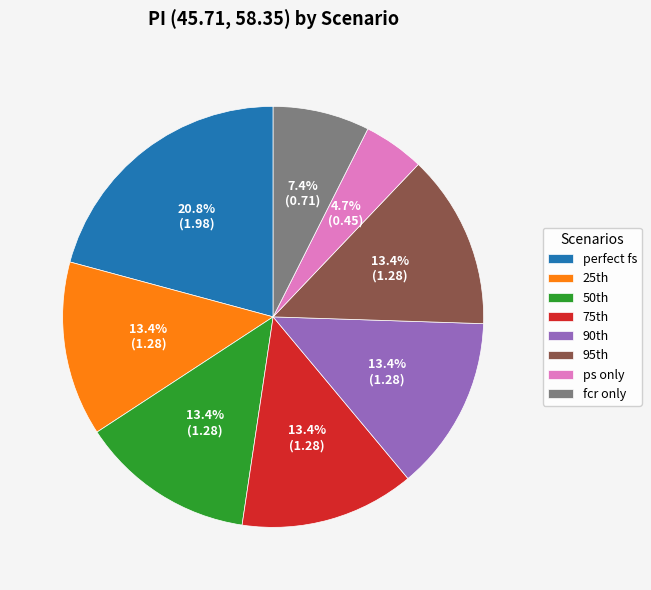

How many segments does this pie chart have?

8